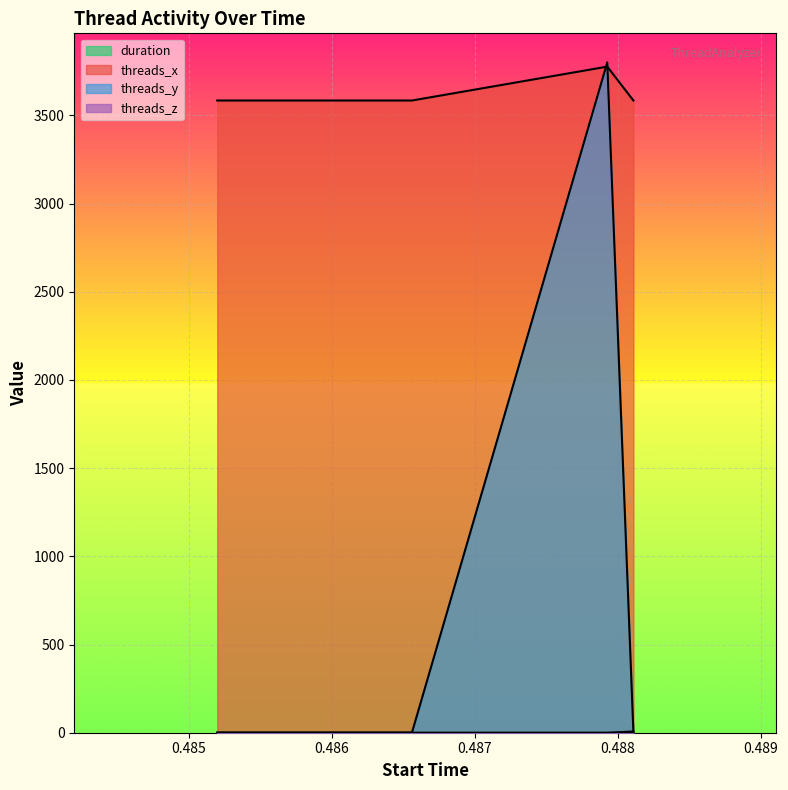

The value of threads_y at 0.487926 is 3800.0. True or false?

True